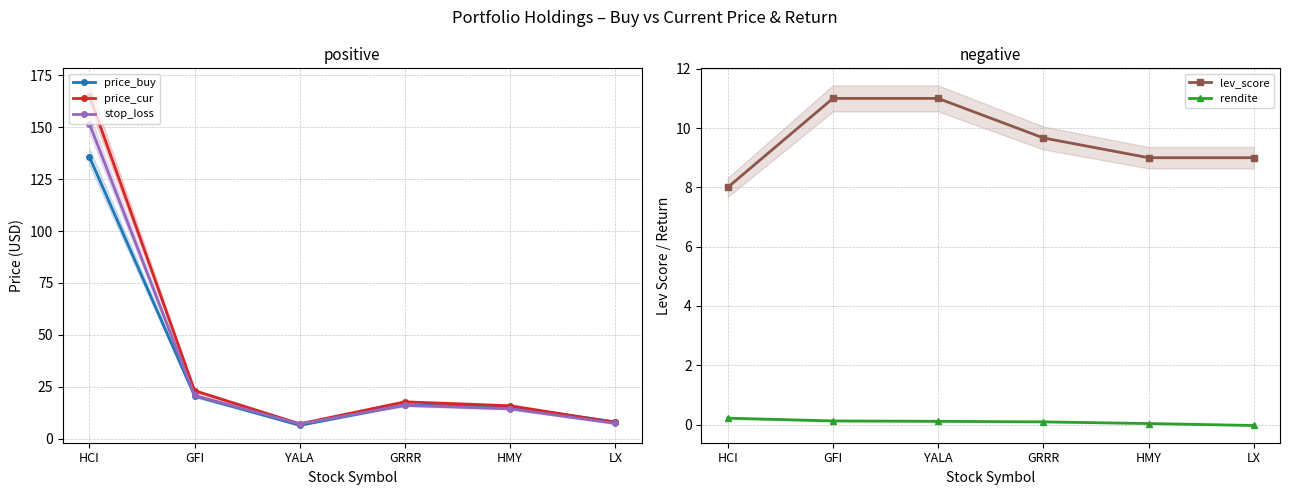

Where is the first local minimum for stop_loss?

YALA